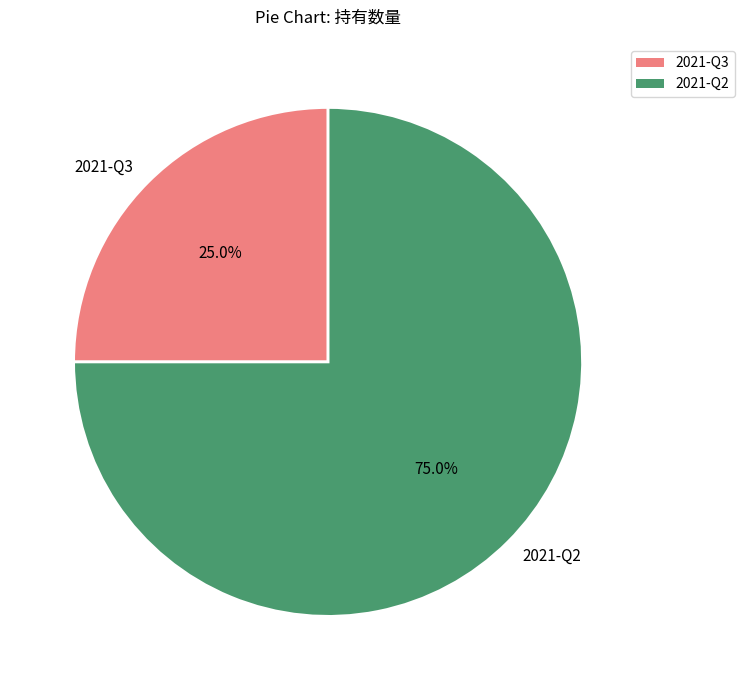

Between 2021-Q2 and 2021-Q3, which is larger?

2021-Q2